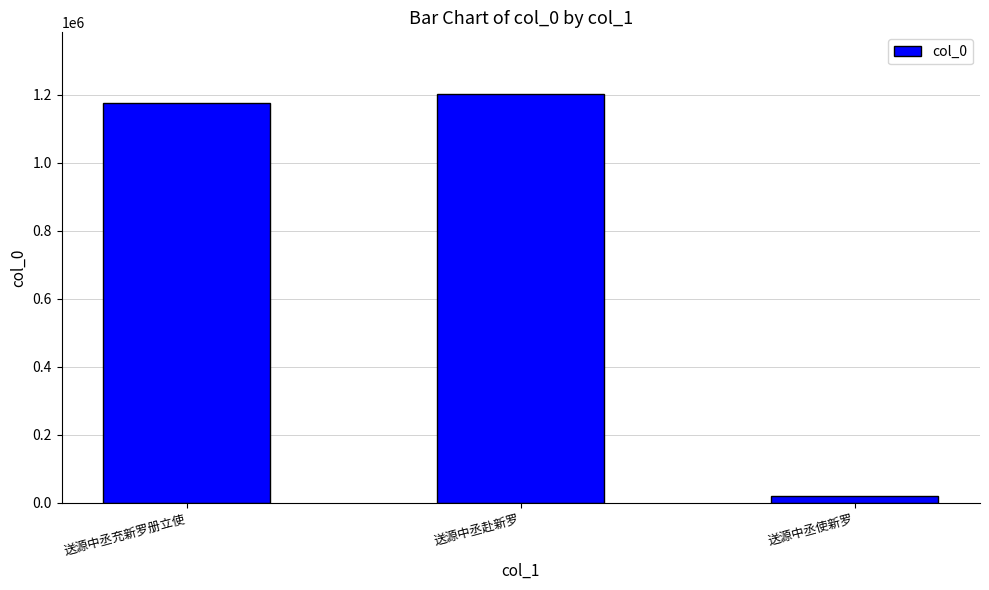

What is the sum of the values at 送源中丞赴新罗 and 送源中丞使新罗?

1224467